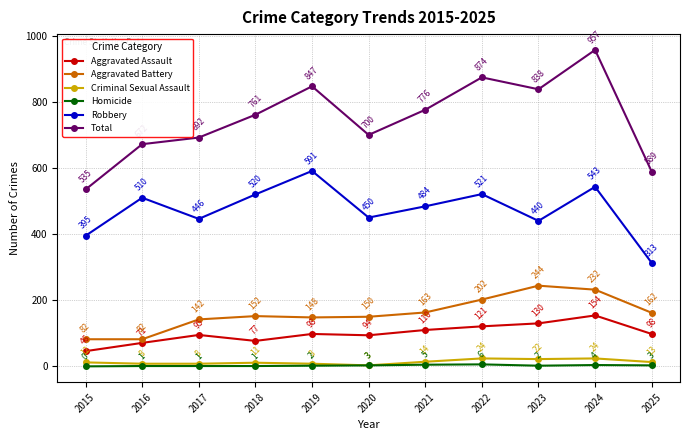

List the series in order of their peak value, lowest first.

Homicide, Criminal Sexual Assault, Aggravated Assault, Aggravated Battery, Robbery, Total